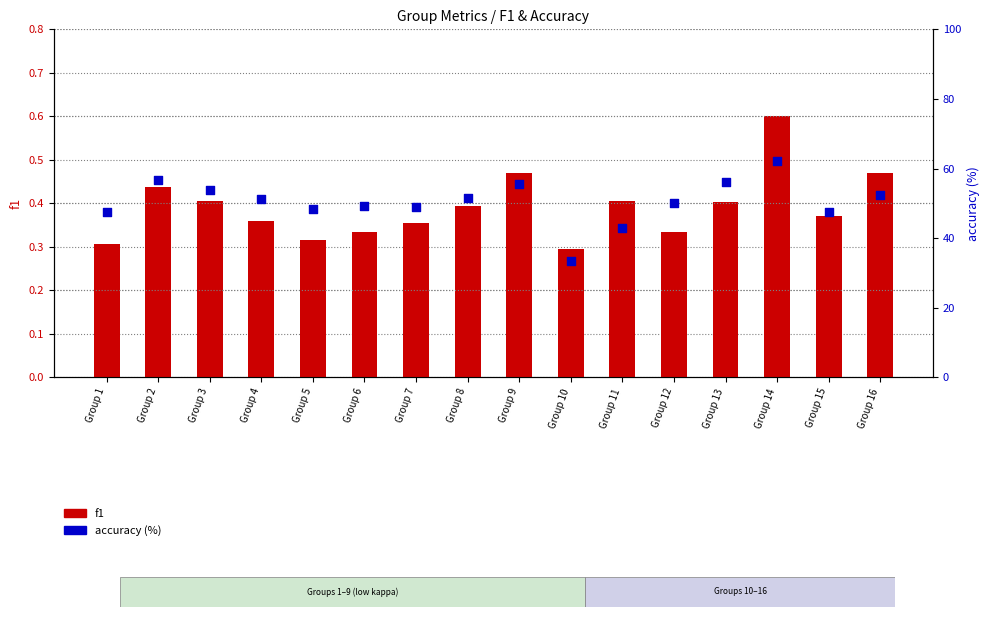

Which series has the widest spread of Y values?

accuracy (%)